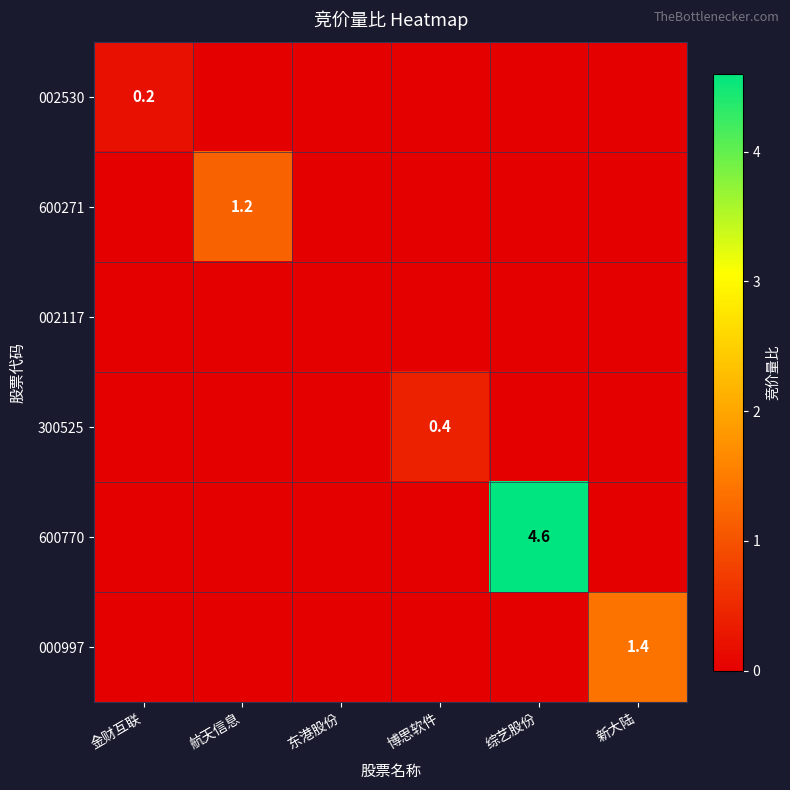

The 002530 series shows 0.2 at 金财互联. True or false?

True